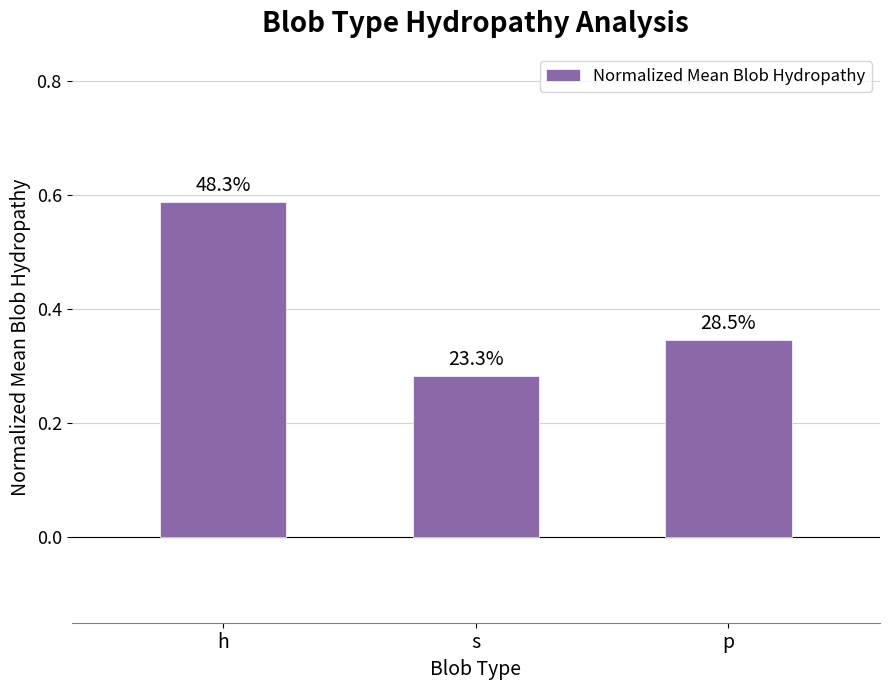

What is the approximate value at h?

0.6